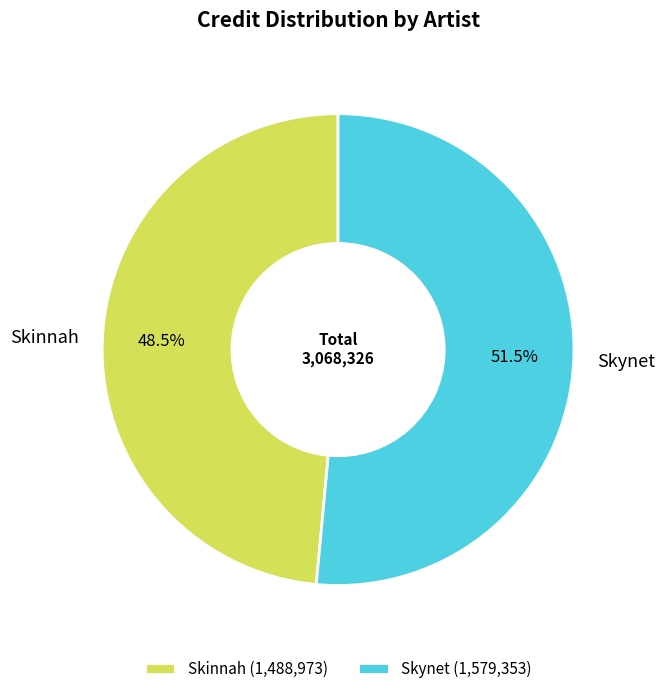

Which category accounts for the majority?

Skynet